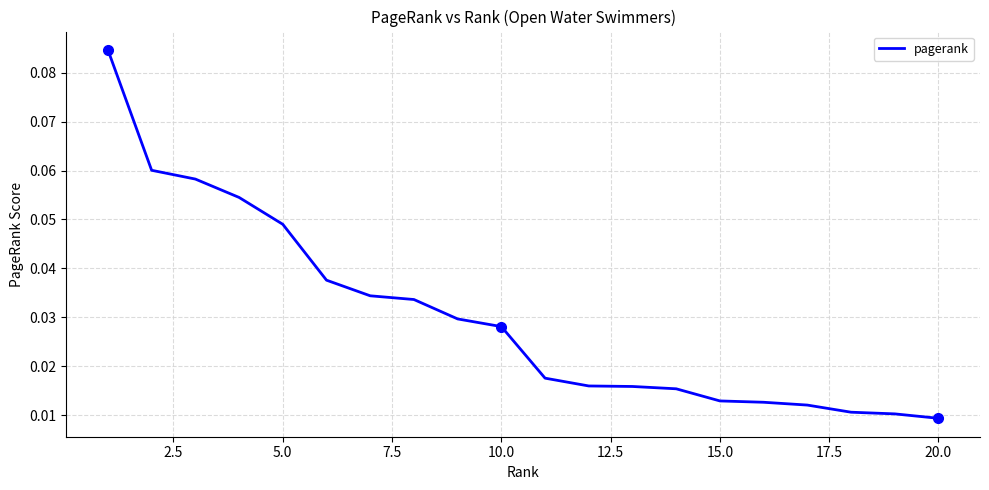

How many lines are shown in the chart?

1